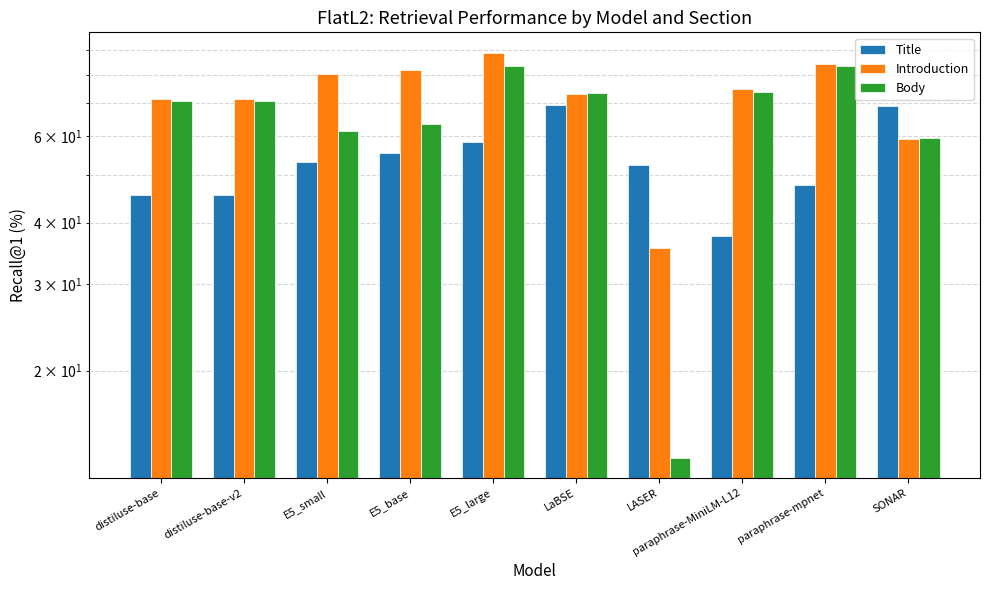

What is the value of the Introduction bar at the 3rd from the left?

80.2